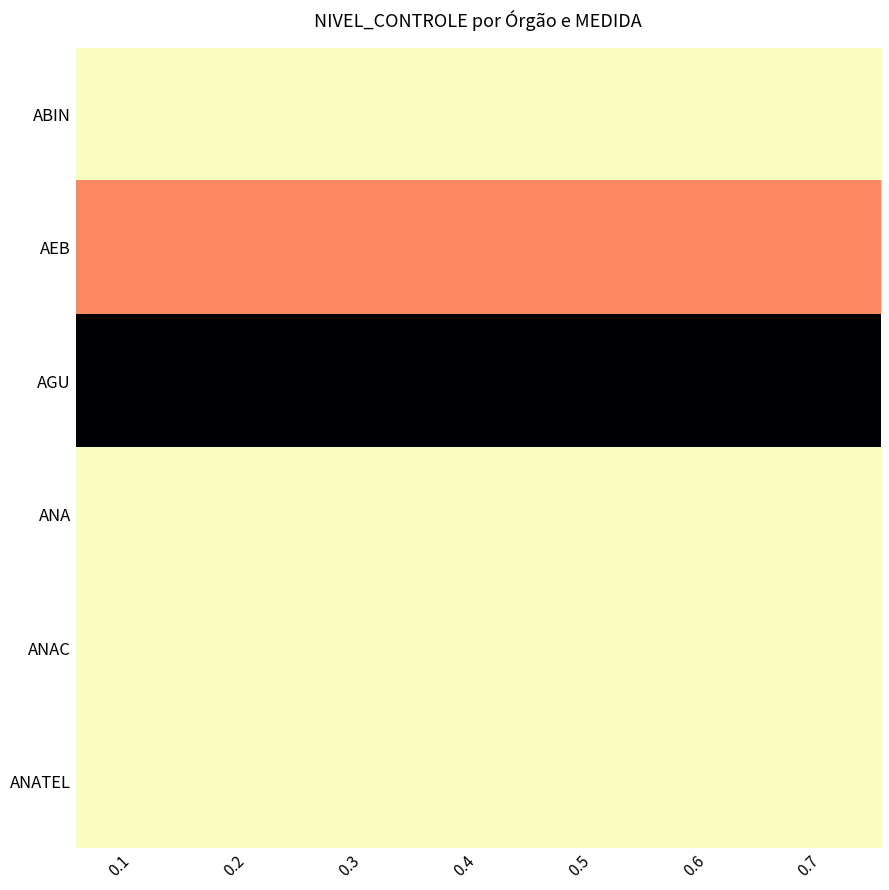

At which category is the sum across all series the highest?

0.1